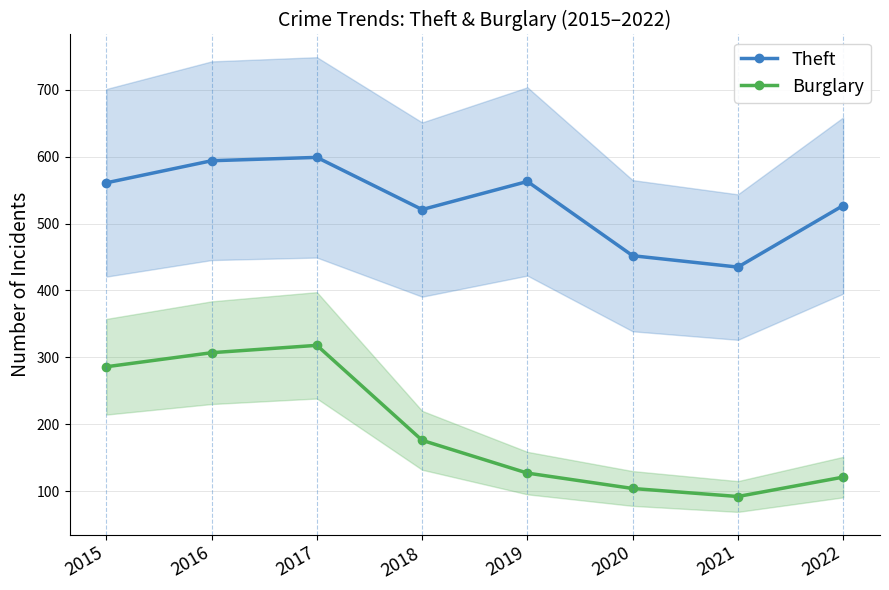

True or false: Theft and Burglary cross at least once.

False